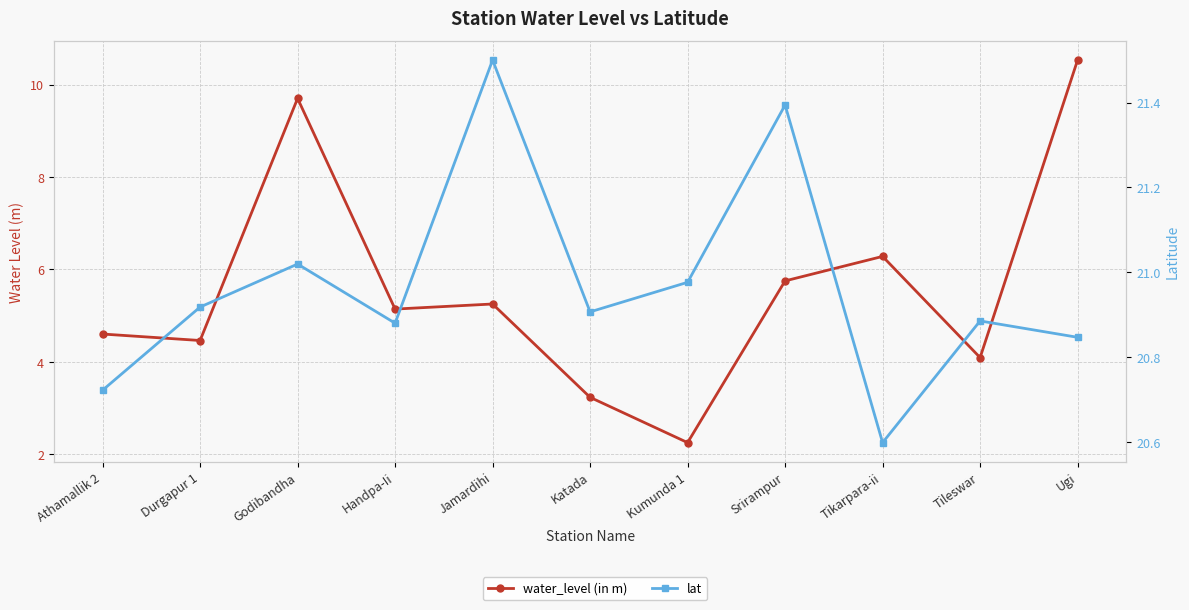

The value of lat at Athamallik 2 is 20.7. True or false?

True